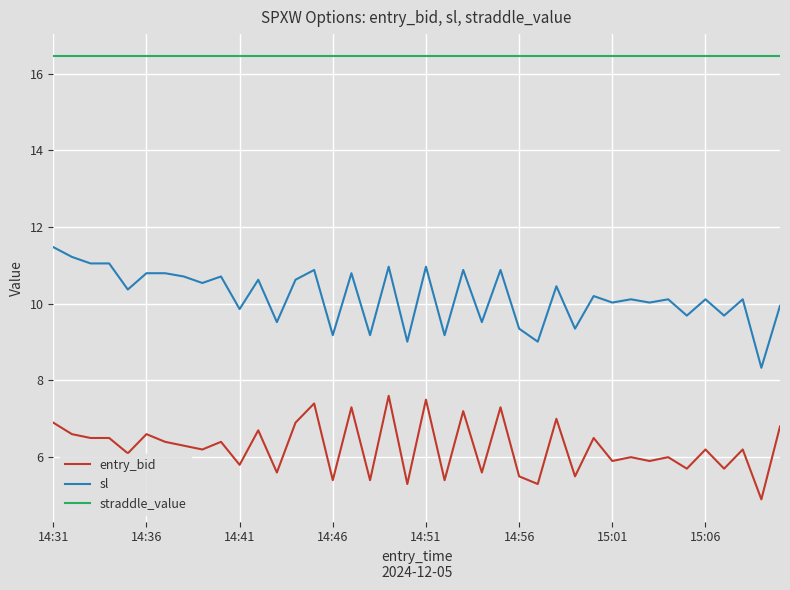

True or false: entry_bid has more than 1 interior local peaks.

True